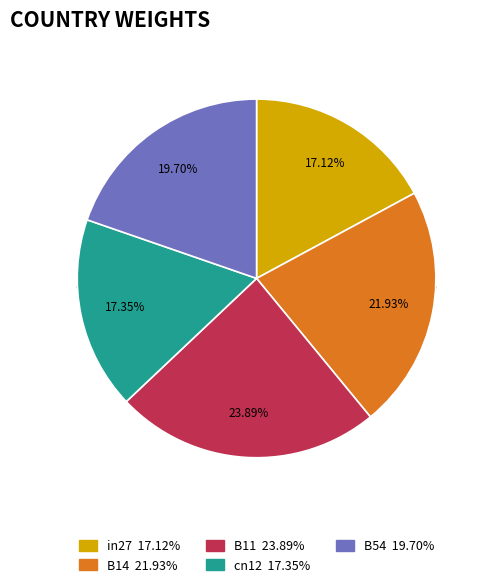

Count the number of slices in the pie.

5